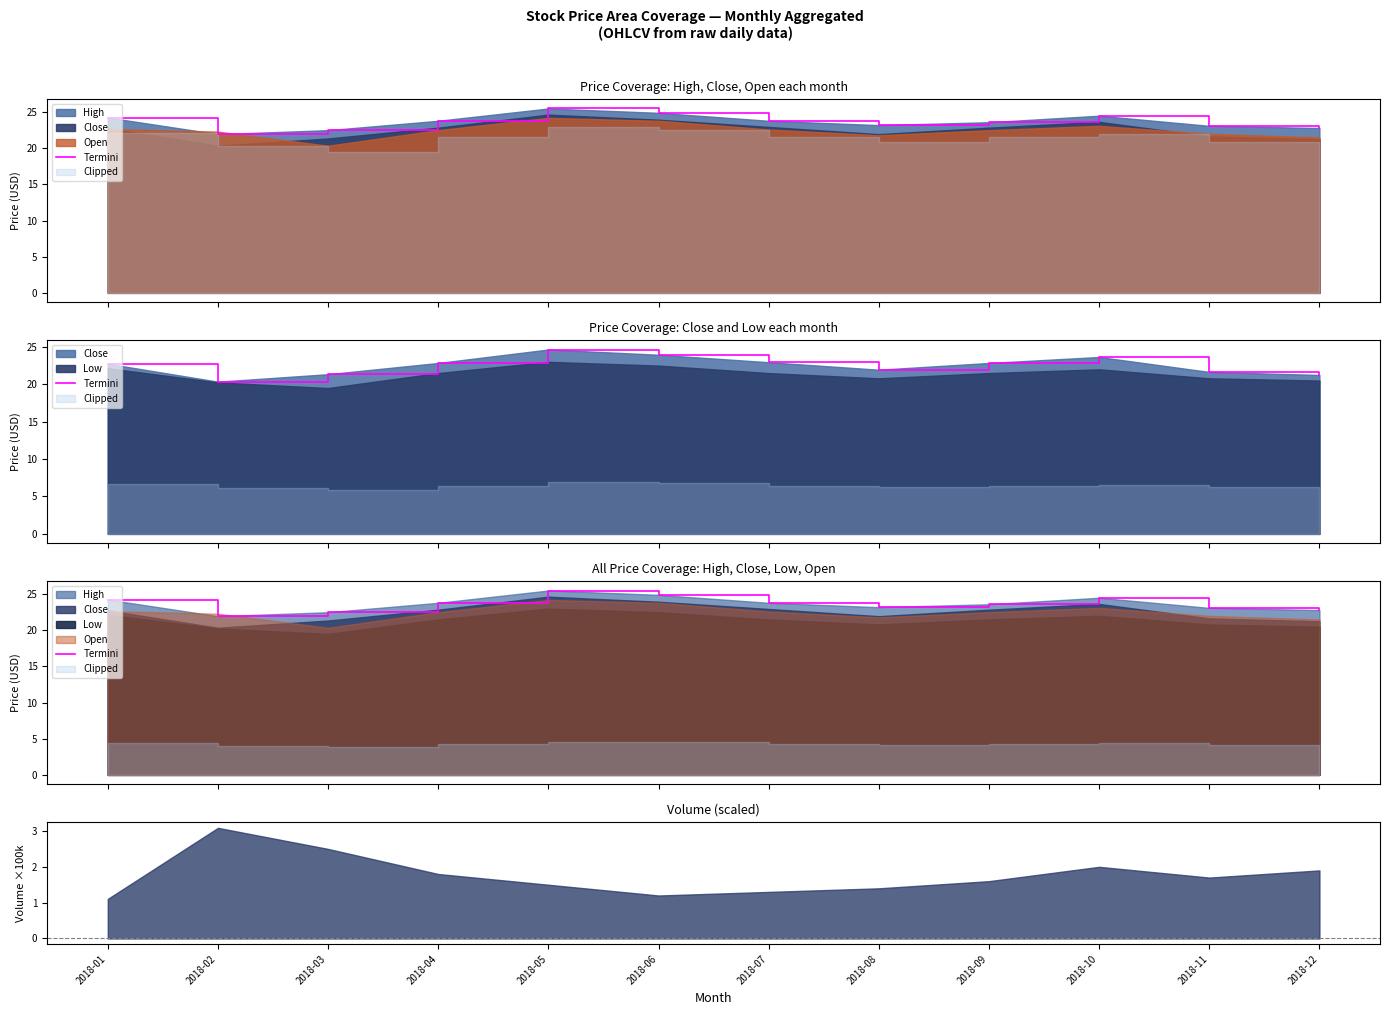

Where is the first local maximum?

2018-05